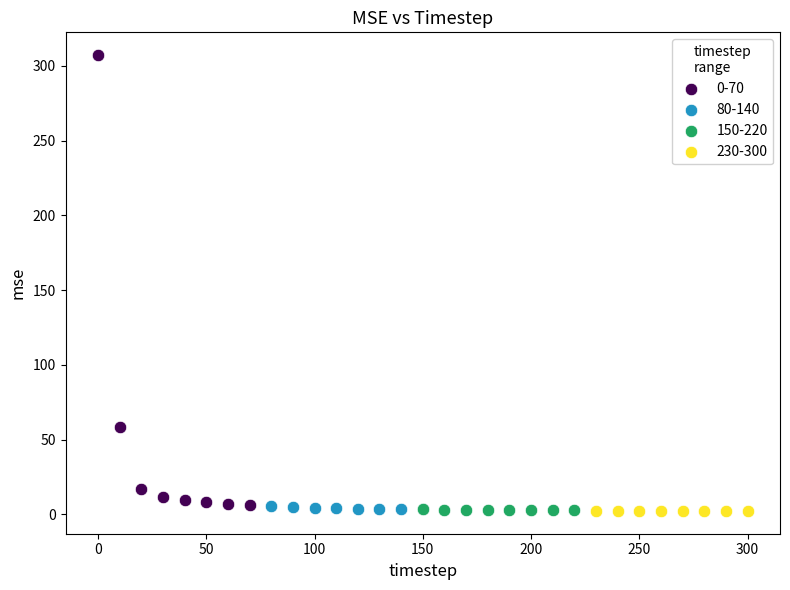

Which series reaches the maximum Y coordinate?

0-70